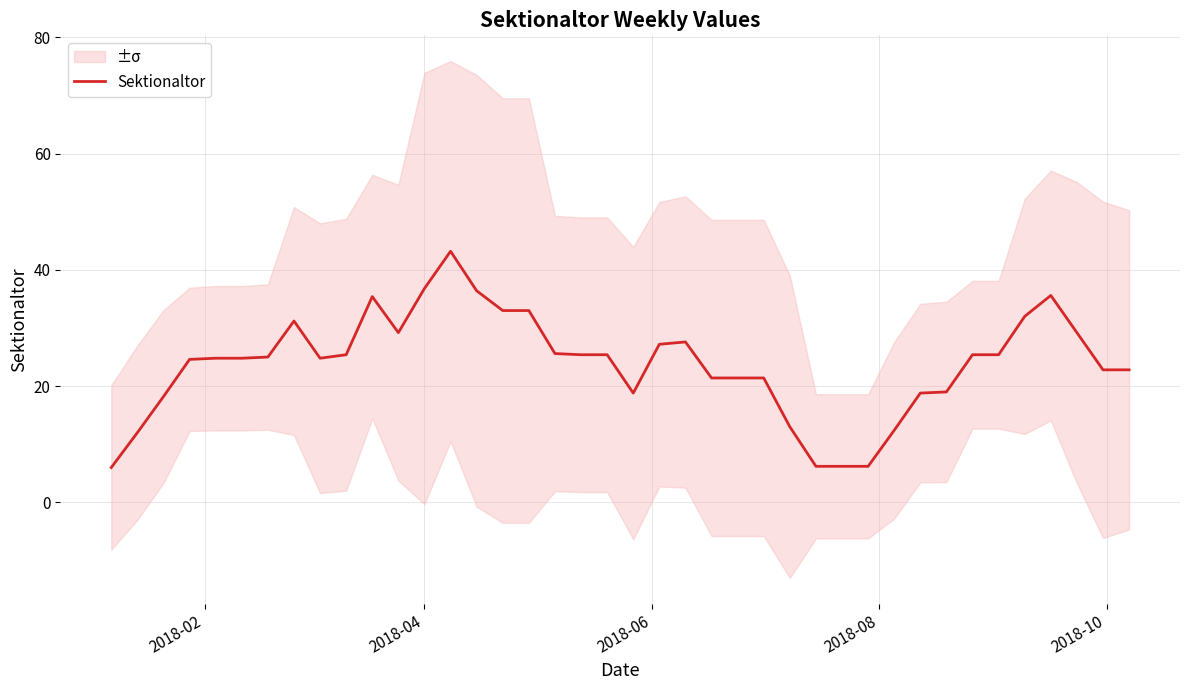

What is the maximum value for Sektionaltor?

43.2